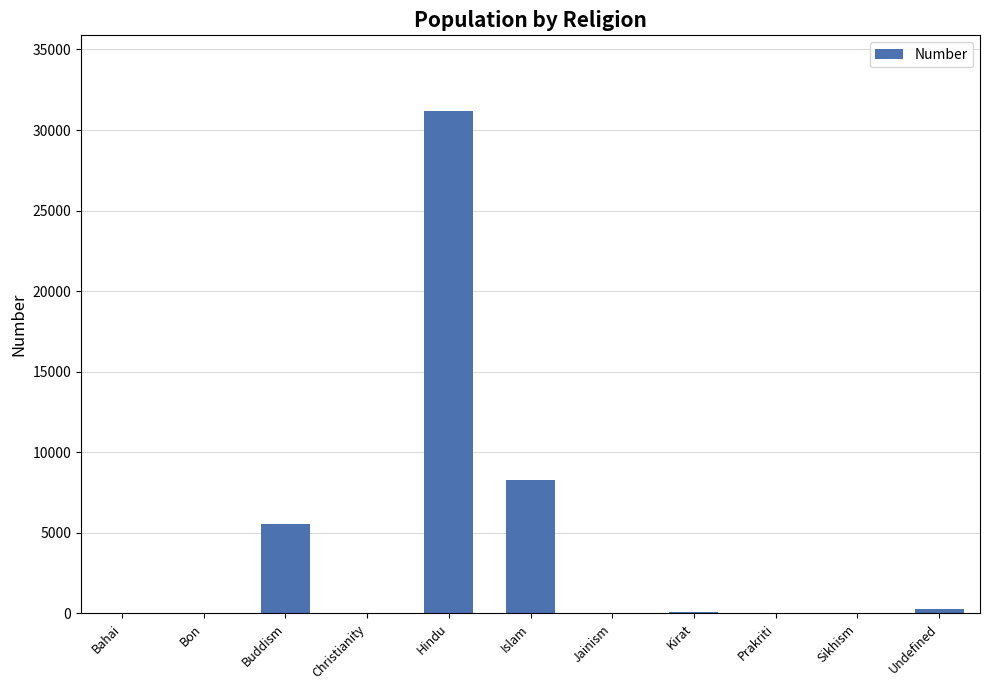

What is the change in value from Hindu to Kirat?

-31090